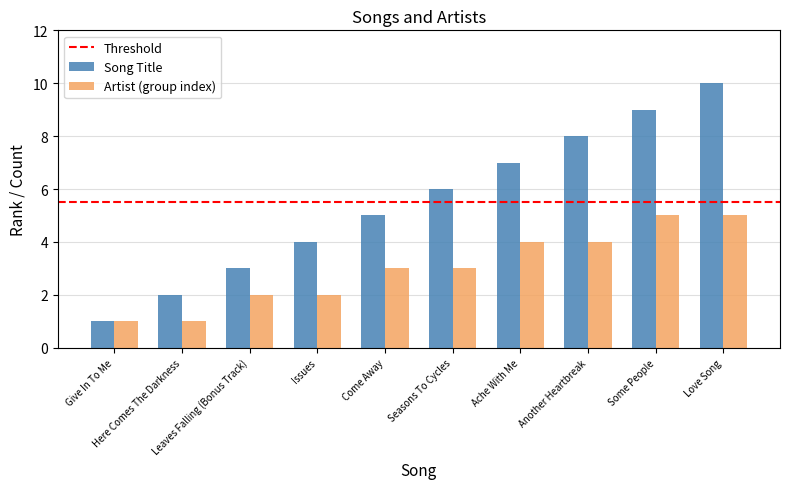

How many groups of bars are there?

10